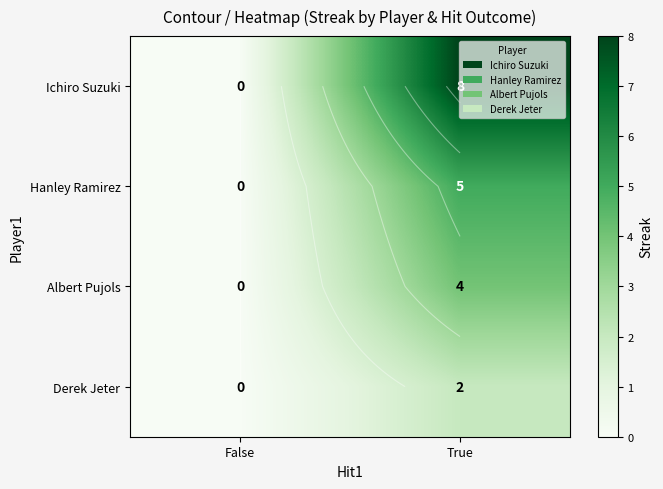

Which series has the largest total across all categories?

Ichiro Suzuki